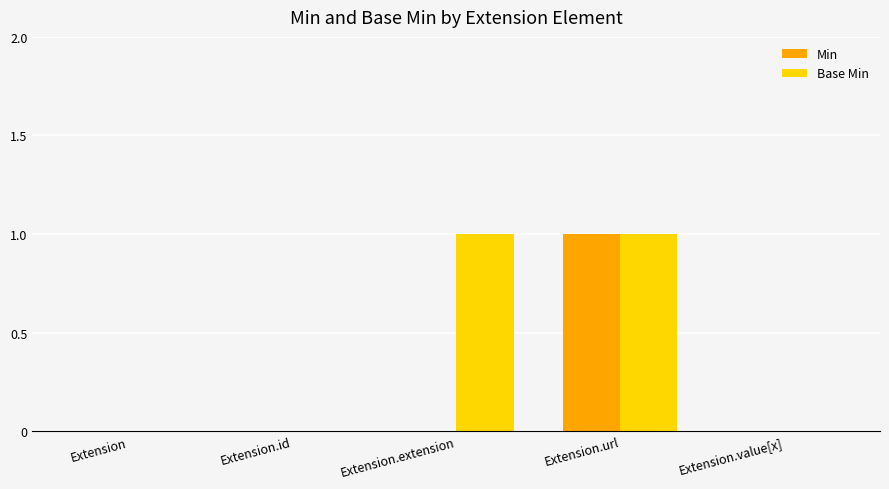

At which category is the sum across all series the highest?

Extension.url